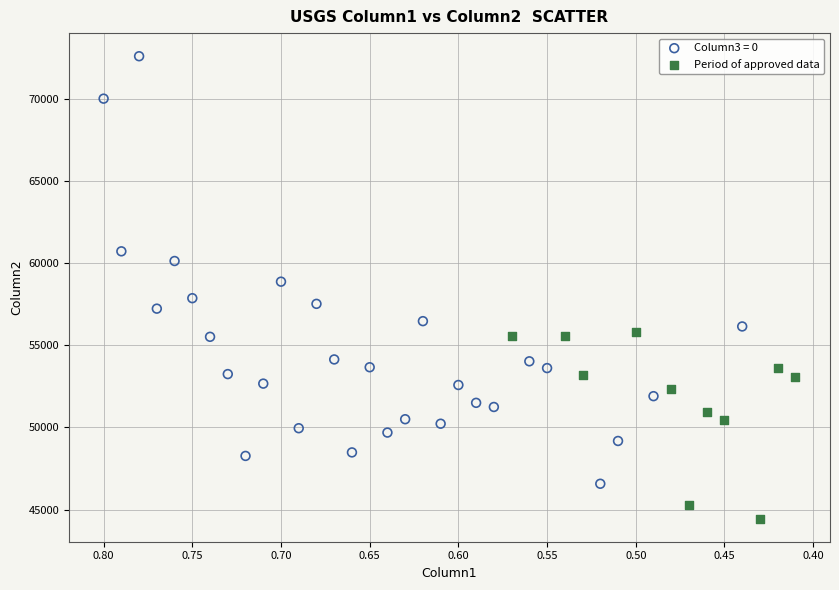

Which series has the largest Y range (max minus min)?

Column3 = 0